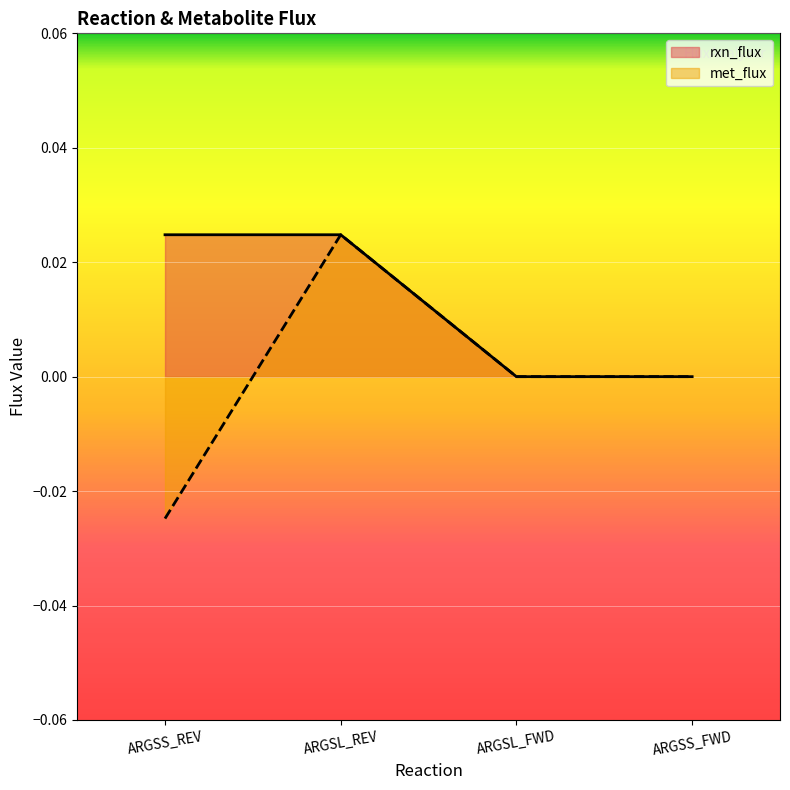

True or false: rxn_flux and met_flux intersect in this chart.

False